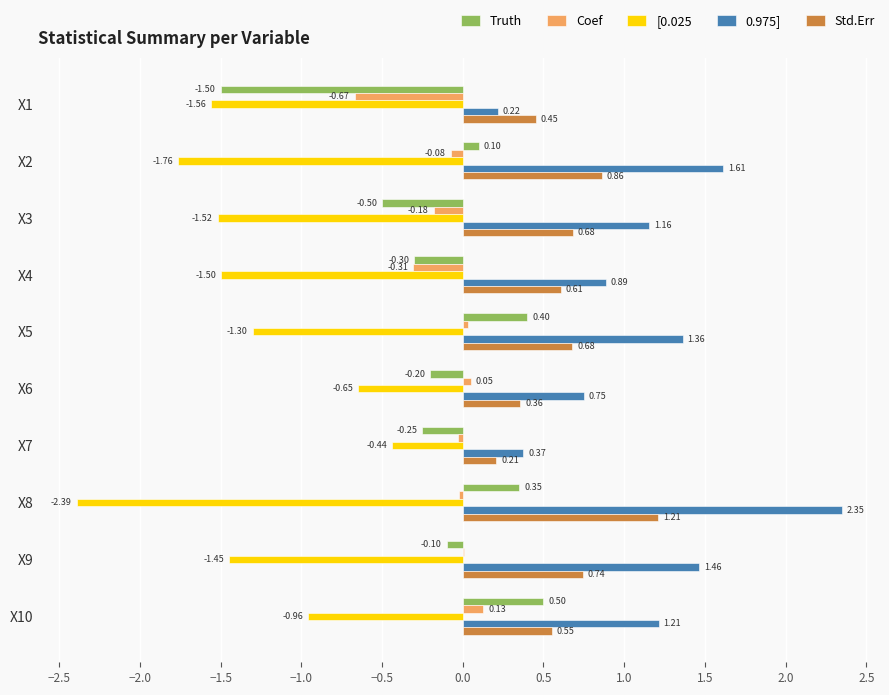

Which series changed the most between X2 and X10?

[0.025